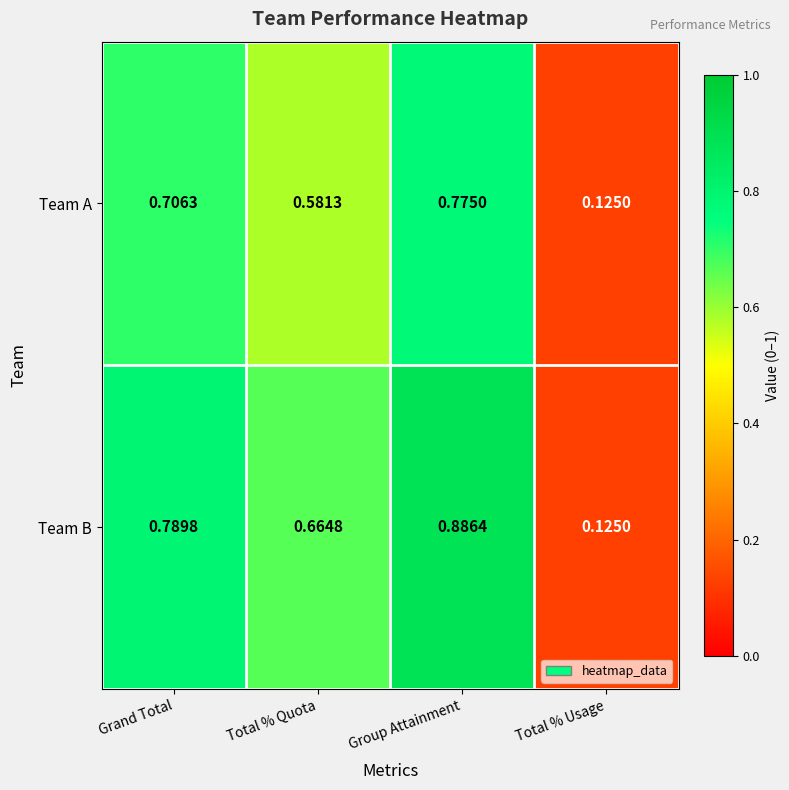

At which label is Team A closest to 0?

Total % Usage